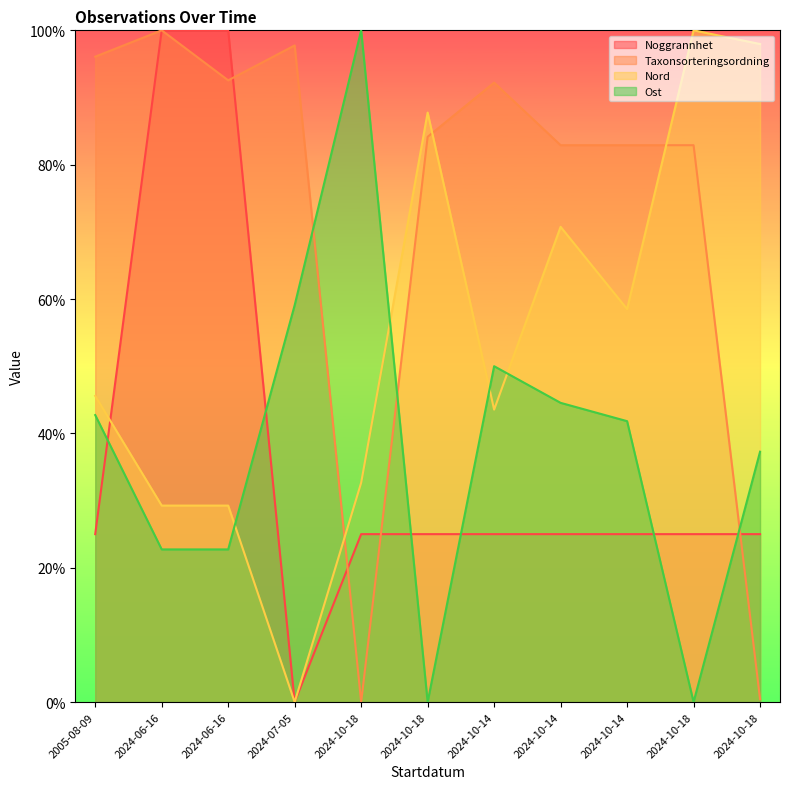

Where is Ost nearest to the value 50?

2024-10-14